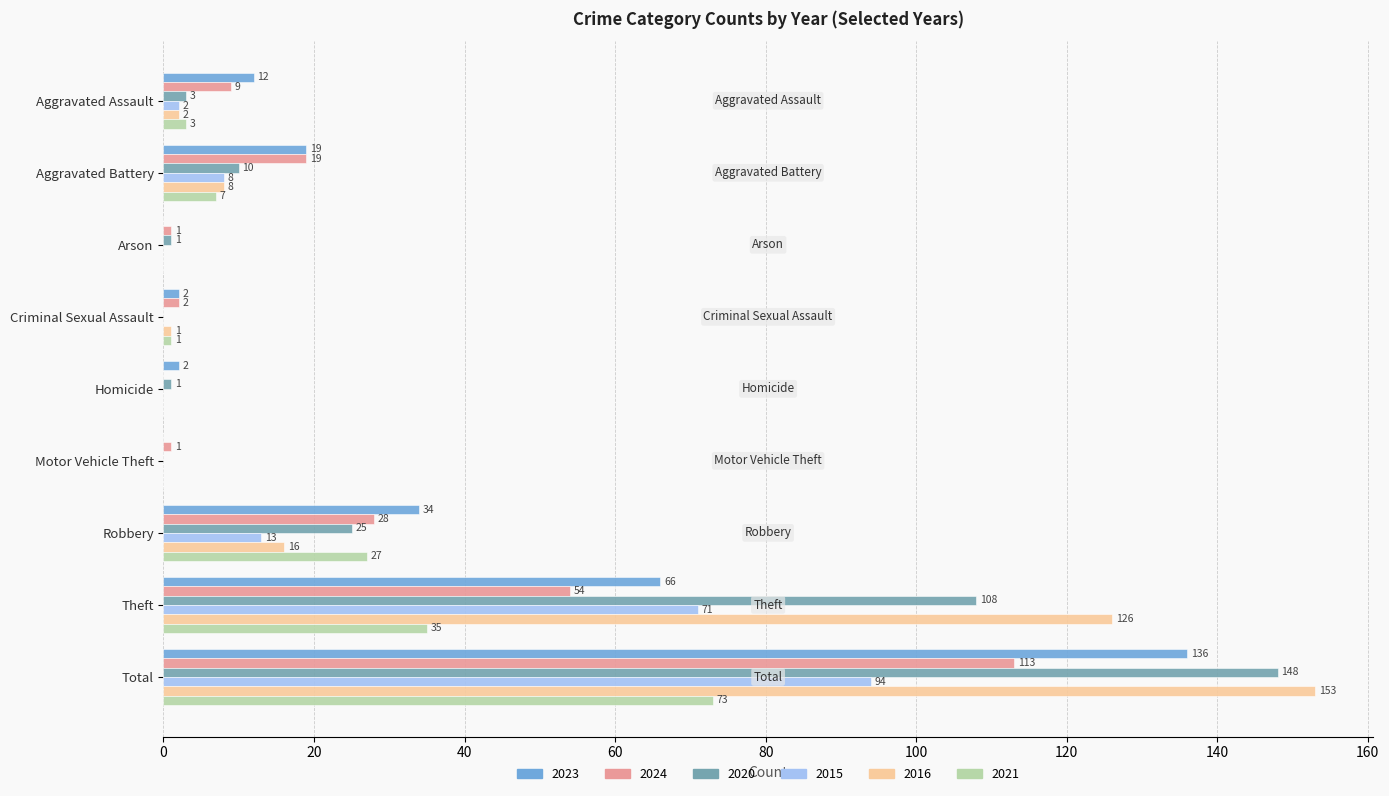

The 2021 series shows 27 at Robbery. True or false?

True